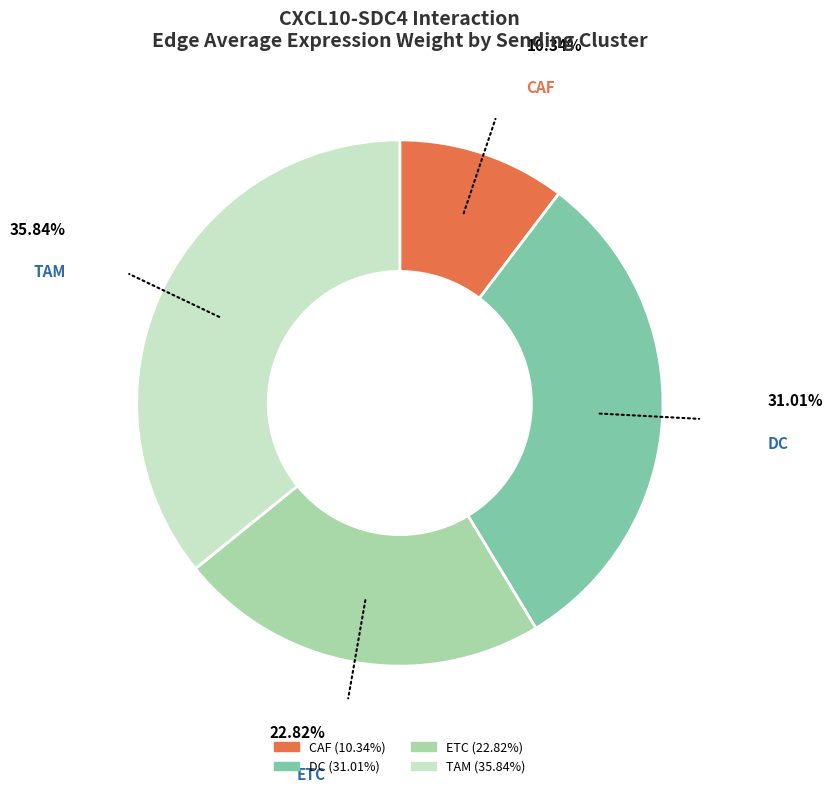

Which slice is the smallest?

CAF